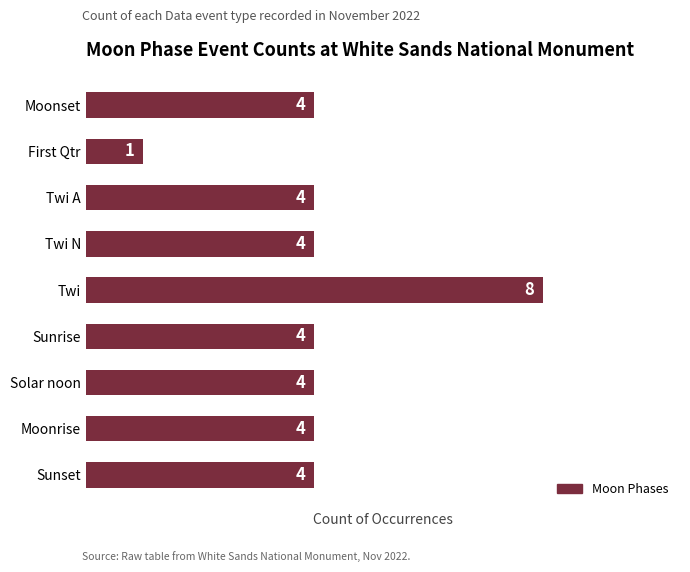

What is the ratio of the value at Twi A to the value at Twi N?

1.0